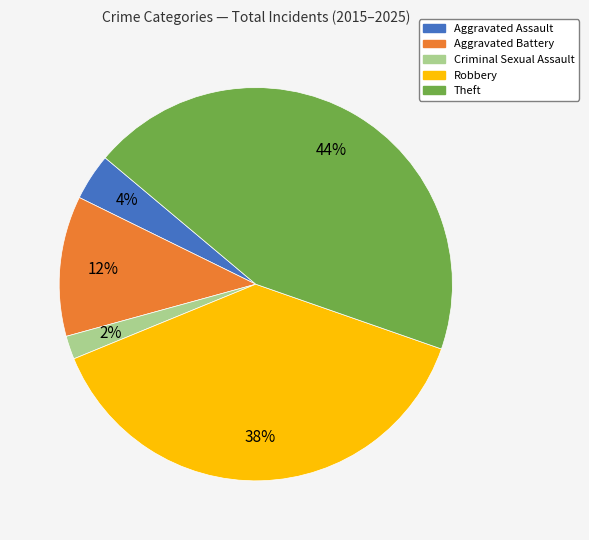

Does Aggravated Battery account for over 50% of the chart?

No